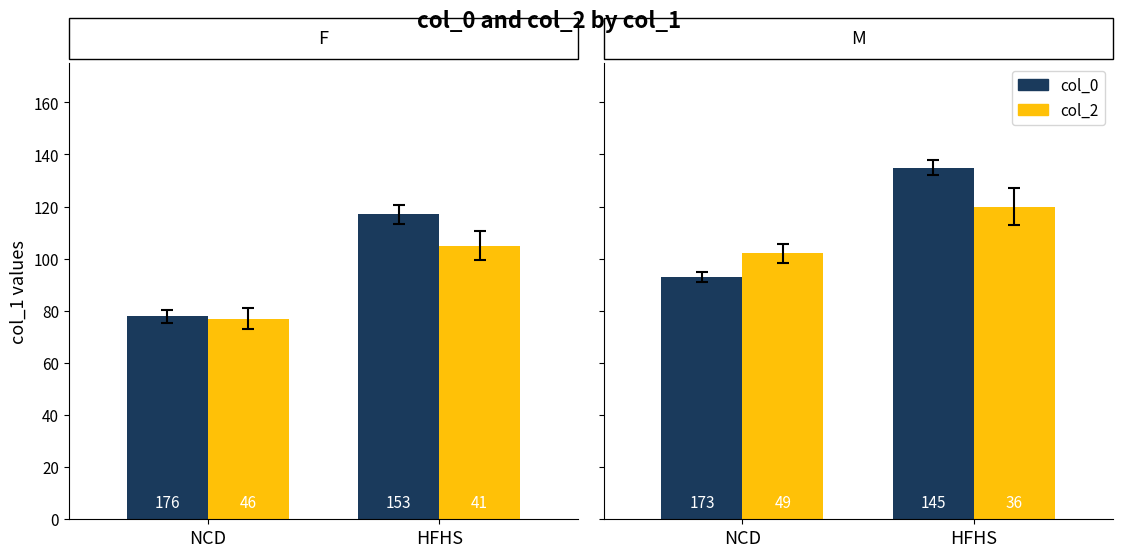

Count the number of categories in the chart.

2